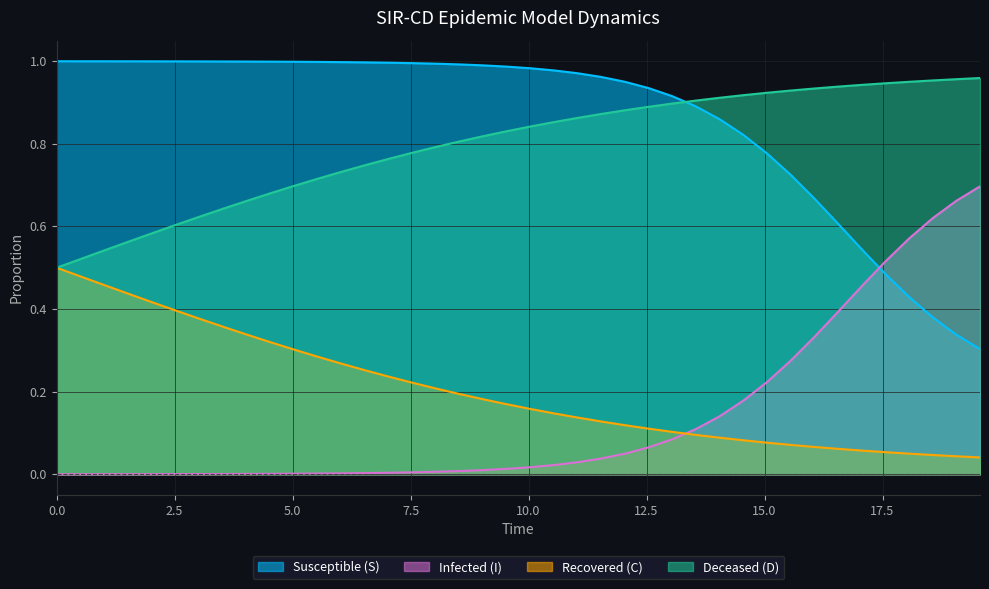

List the series in order of their peak value, lowest first.

Recovered (C), Infected (I), Deceased (D), Susceptible (S)